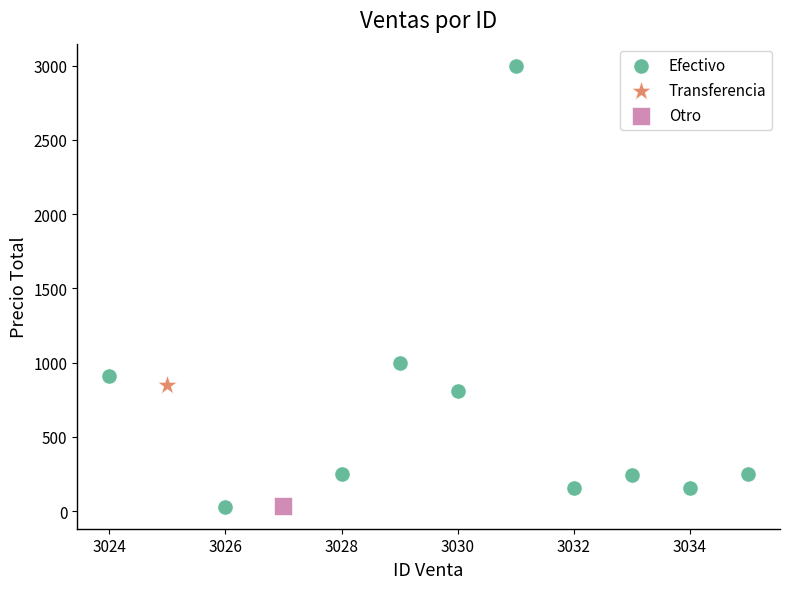

What are all the series names shown in the legend?

Efectivo, Transferencia, Otro